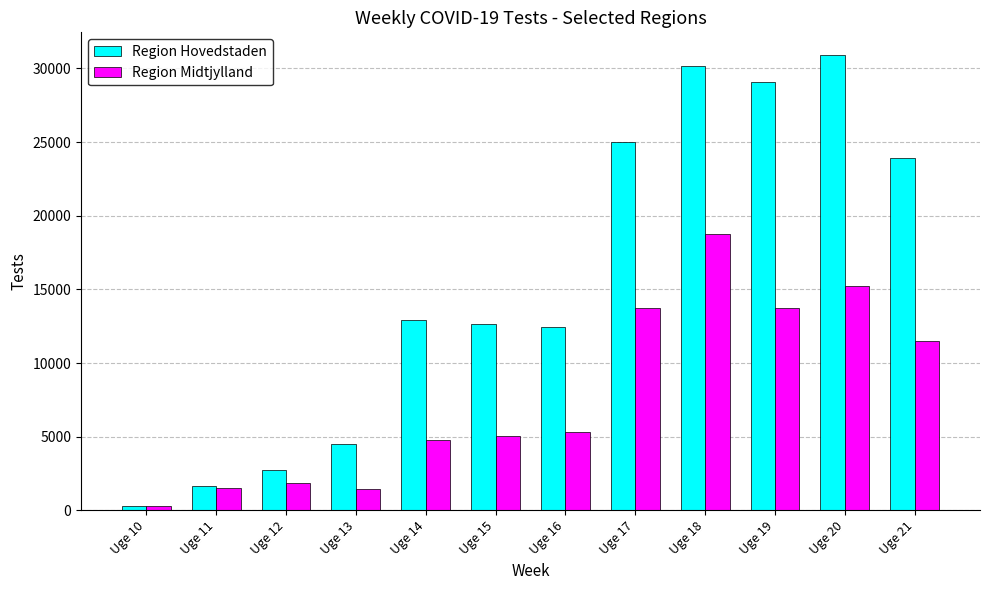

List the series in order of their overall mean, highest first.

Region Hovedstaden, Region Midtjylland